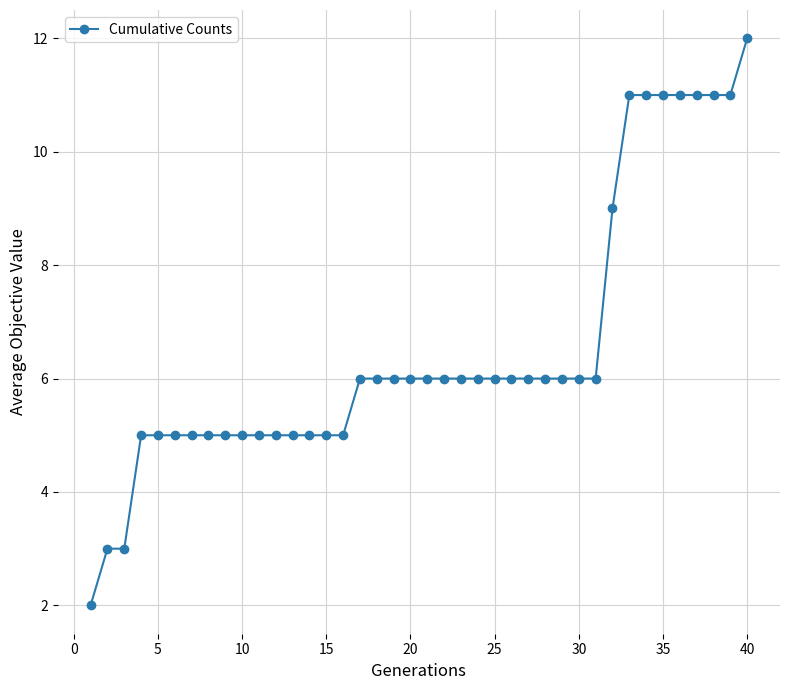

Count the number of data series in this chart.

1